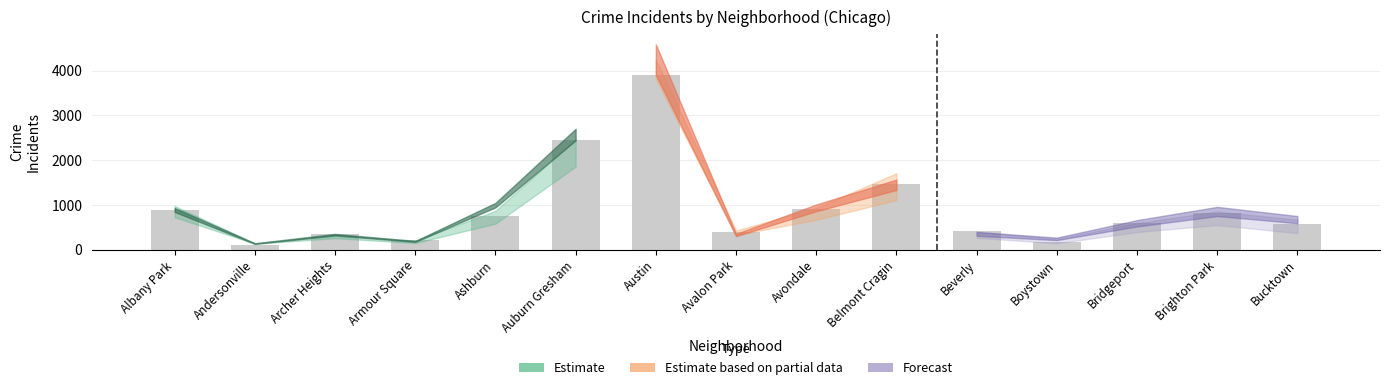

Approximately how many times larger is the value at Albany Park compared to Ashburn?

1.2